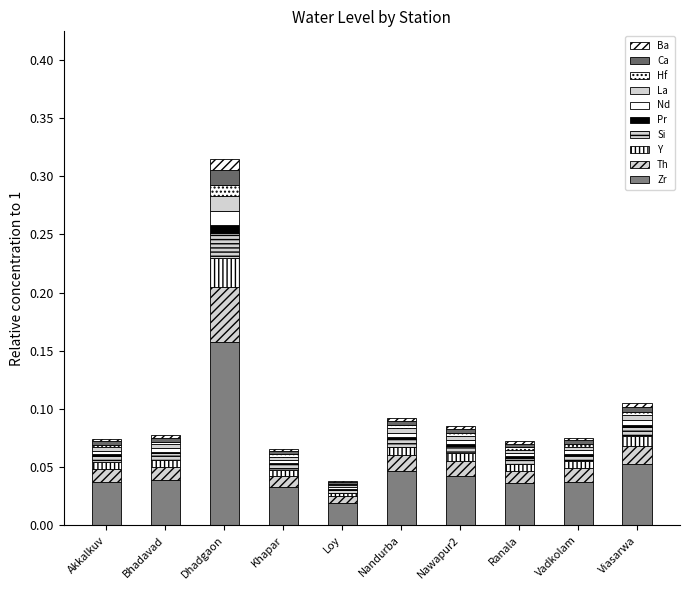

How many data points does each series have?

10